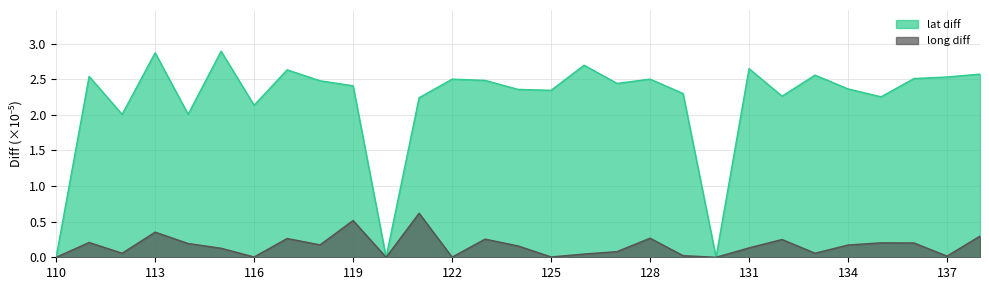

What is the sum of the lat diff values at 120 and 117?

2.6